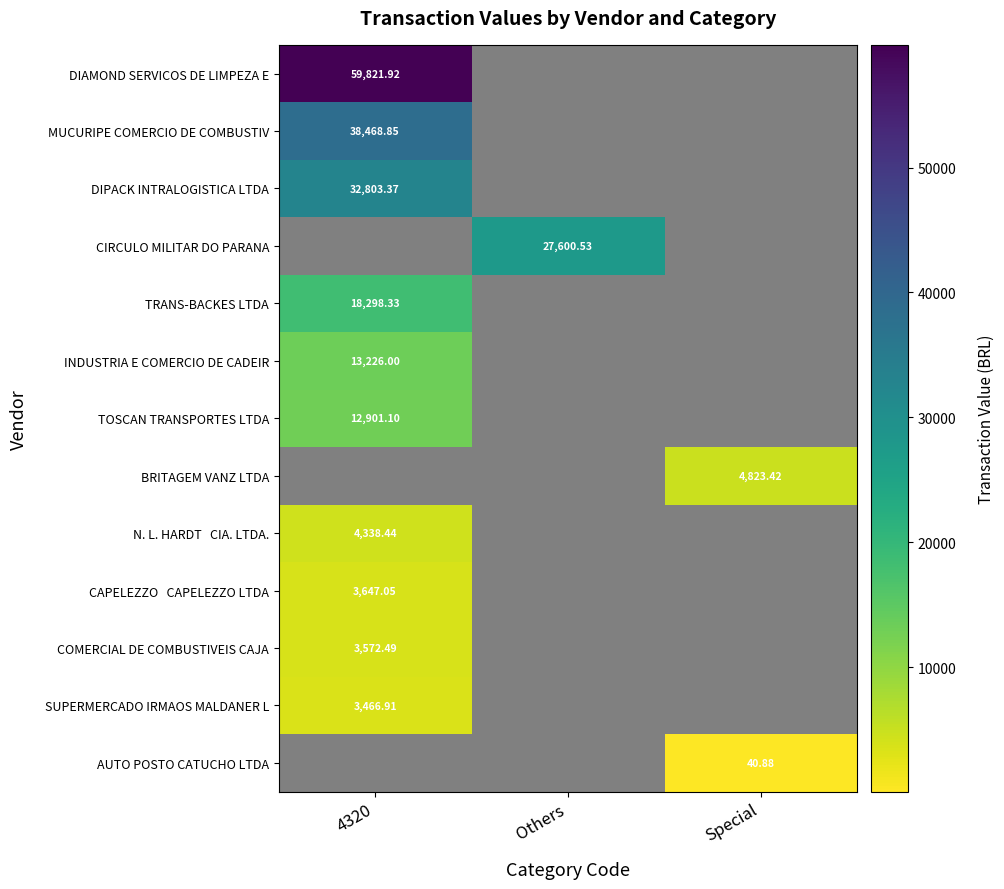

How many positive values does the TRANS-BACKES LTDA series have?

1